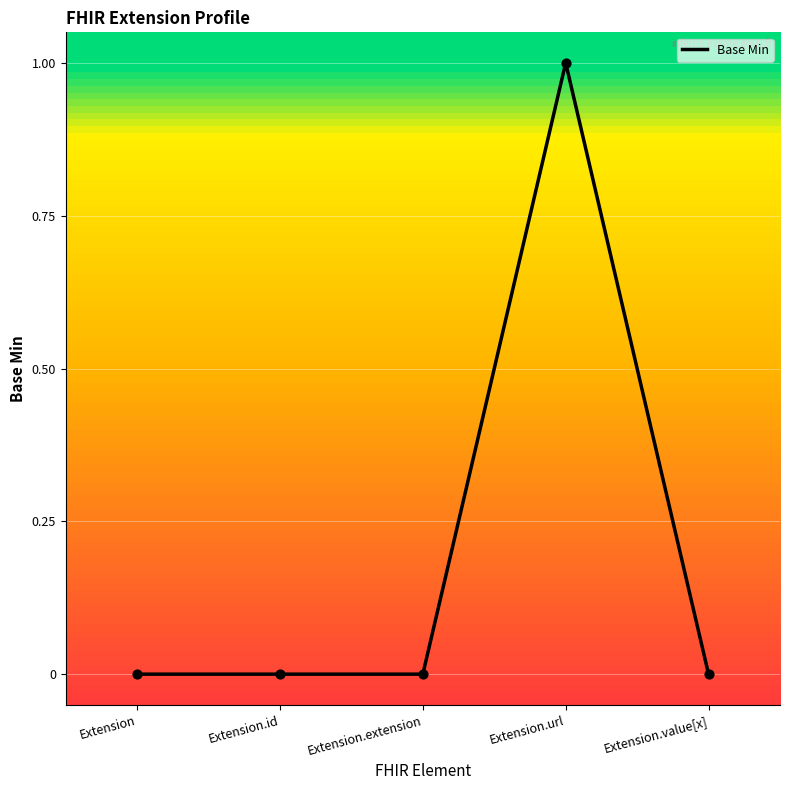

Between Extension and Extension.url, which is larger?

Extension.url